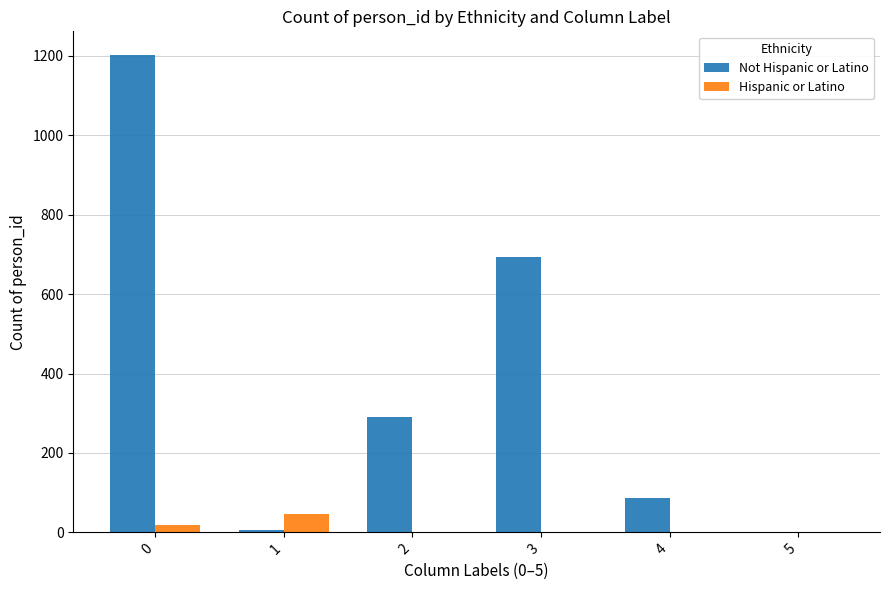

Which series has the largest total across all categories?

Not Hispanic or Latino